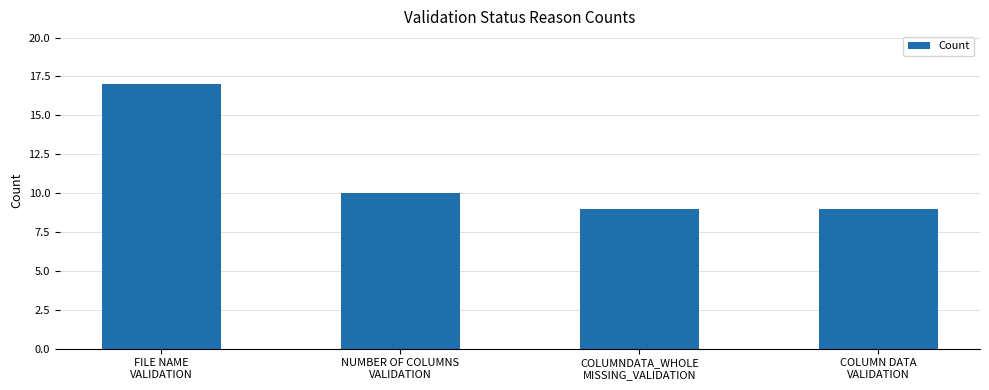

Reading left to right, what are all the values shown in this chart?

17	10	9	9